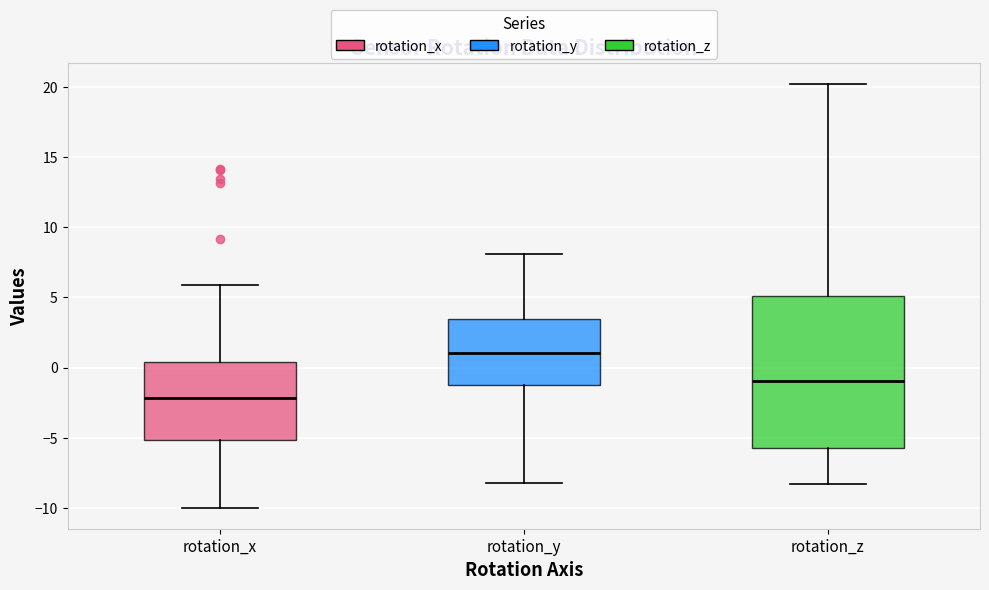

Reading left to right, read every box against the y-axis: the position of its median line, the range the box covers, and the ends of its whiskers. The values are not printed on the chart, so give them approximately, as read against the axis.

rotation_x: median -2.0, box -5.0 to 0.5, whiskers -10.0 to 6.0
rotation_y: median 1.0, box -1.5 to 3.5, whiskers -8.0 to 8.0
rotation_z: median -1.0, box -6.0 to 5.0, whiskers -8.5 to 20.0